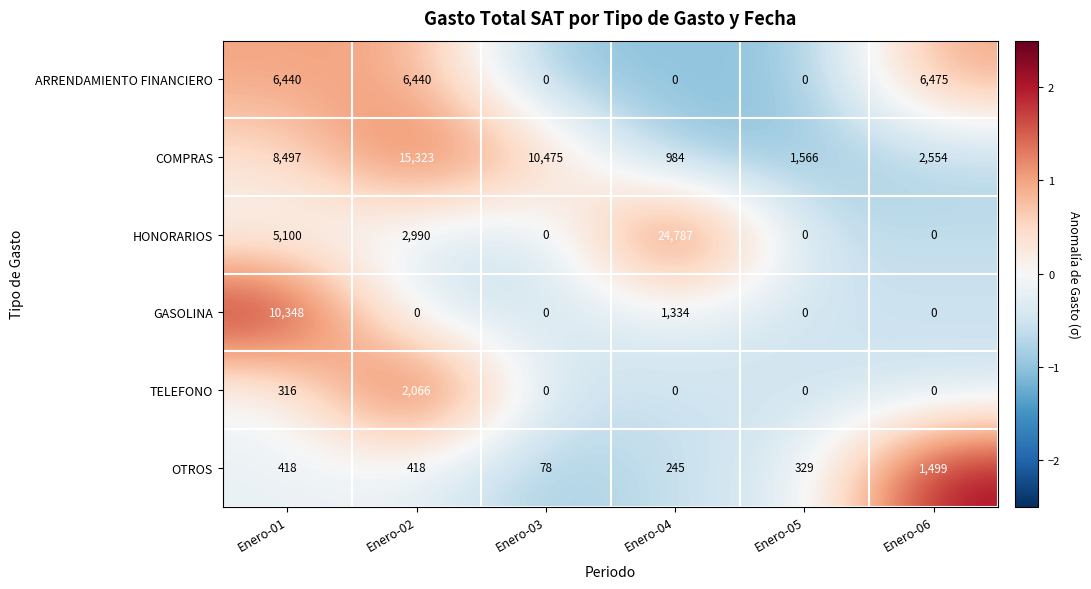

What is the difference between the COMPRAS values at Enero-06 and Enero-03?

7921